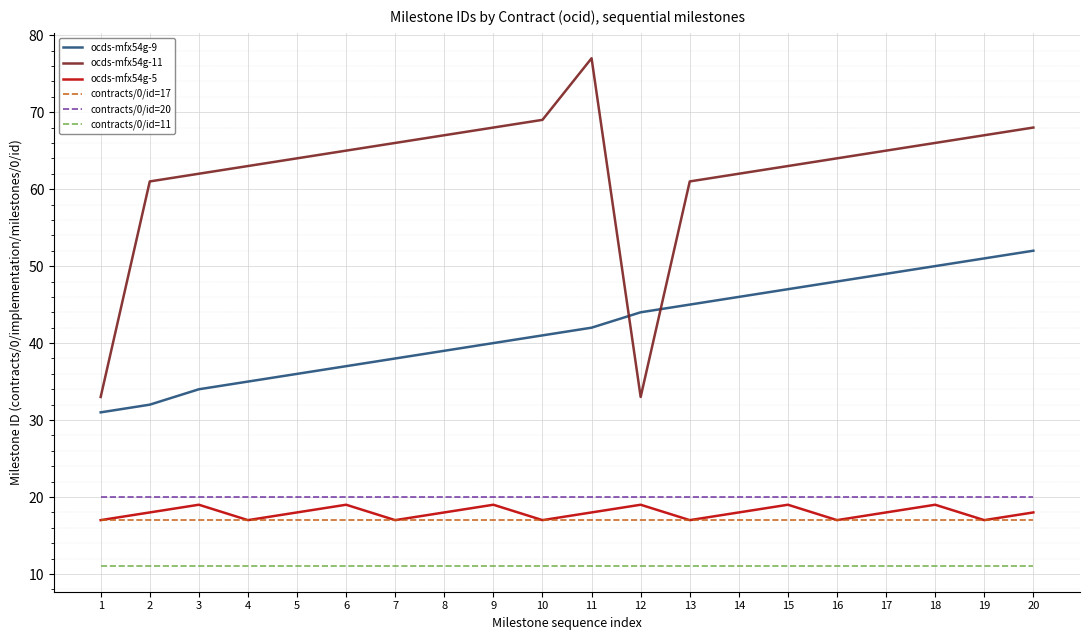

What is the maximum value for contracts/0/id=11?

11